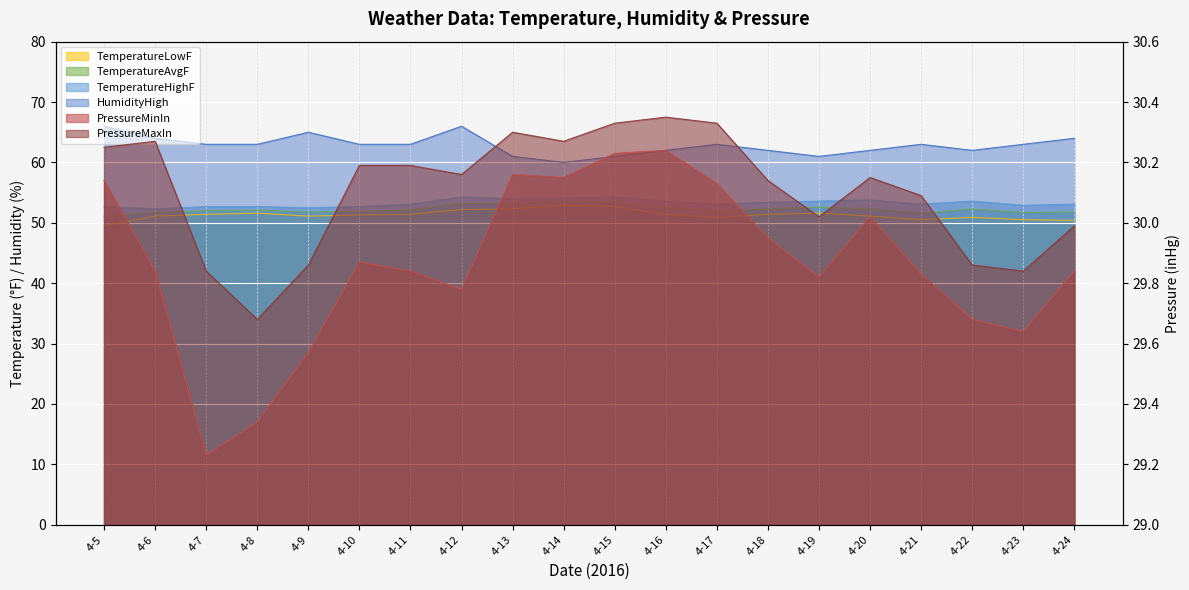

What is the difference between the maximum and minimum values in the HumidityHigh series?

6.0